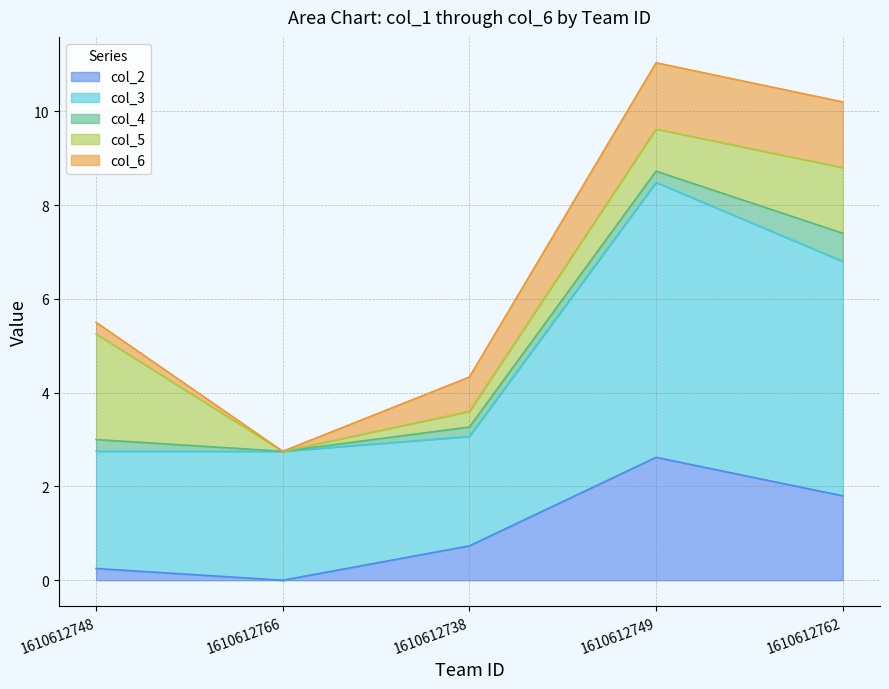

What is the maximum value for col_2?

2.6